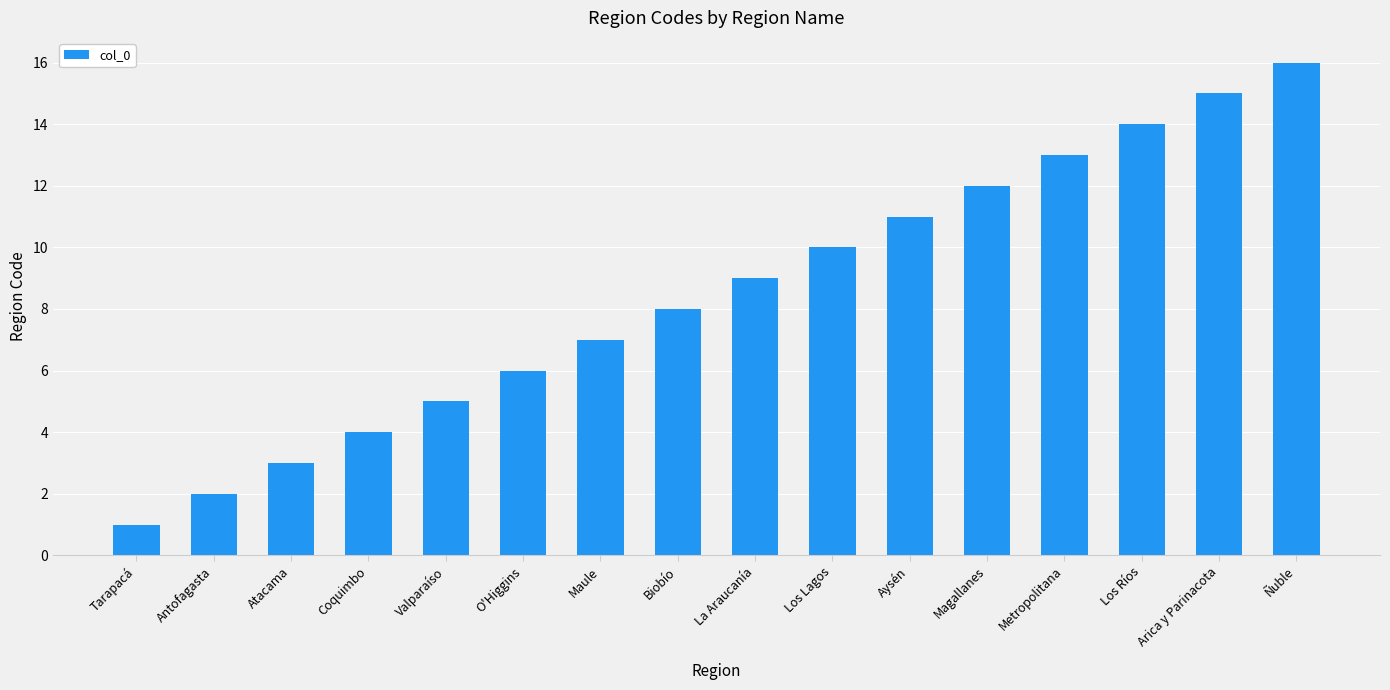

What is the change in value from Atacama to Maule?

+4